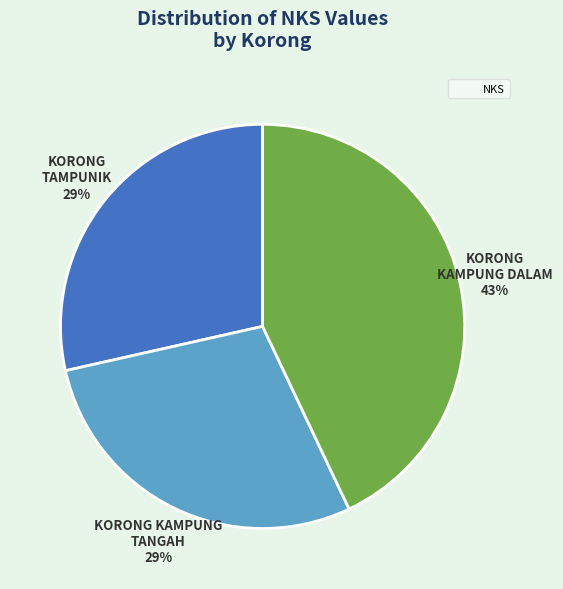

Is there any slice that represents more than half of the pie?

No